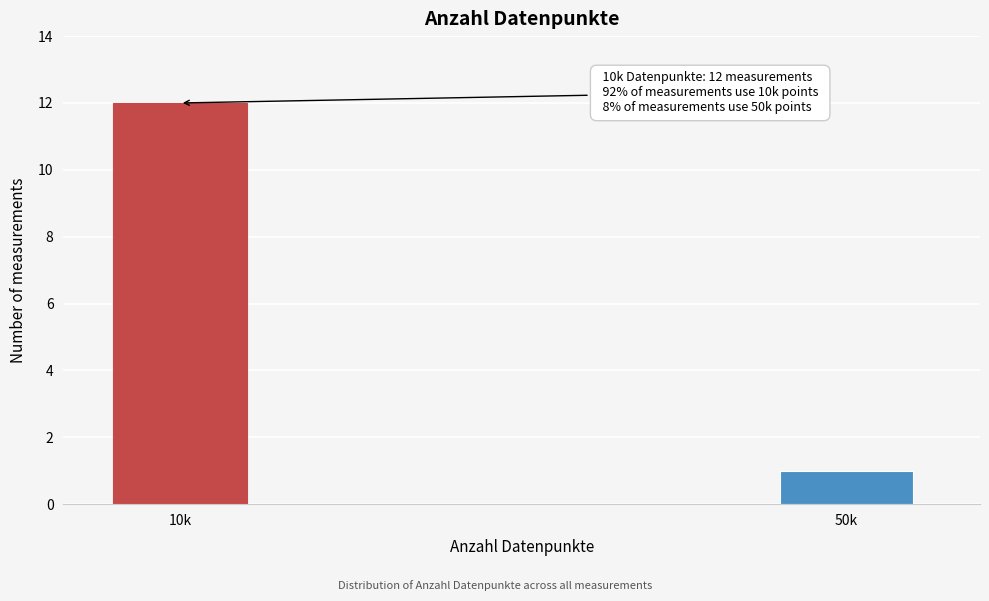

Reading left to right, list all the values displayed in this chart.

12	1